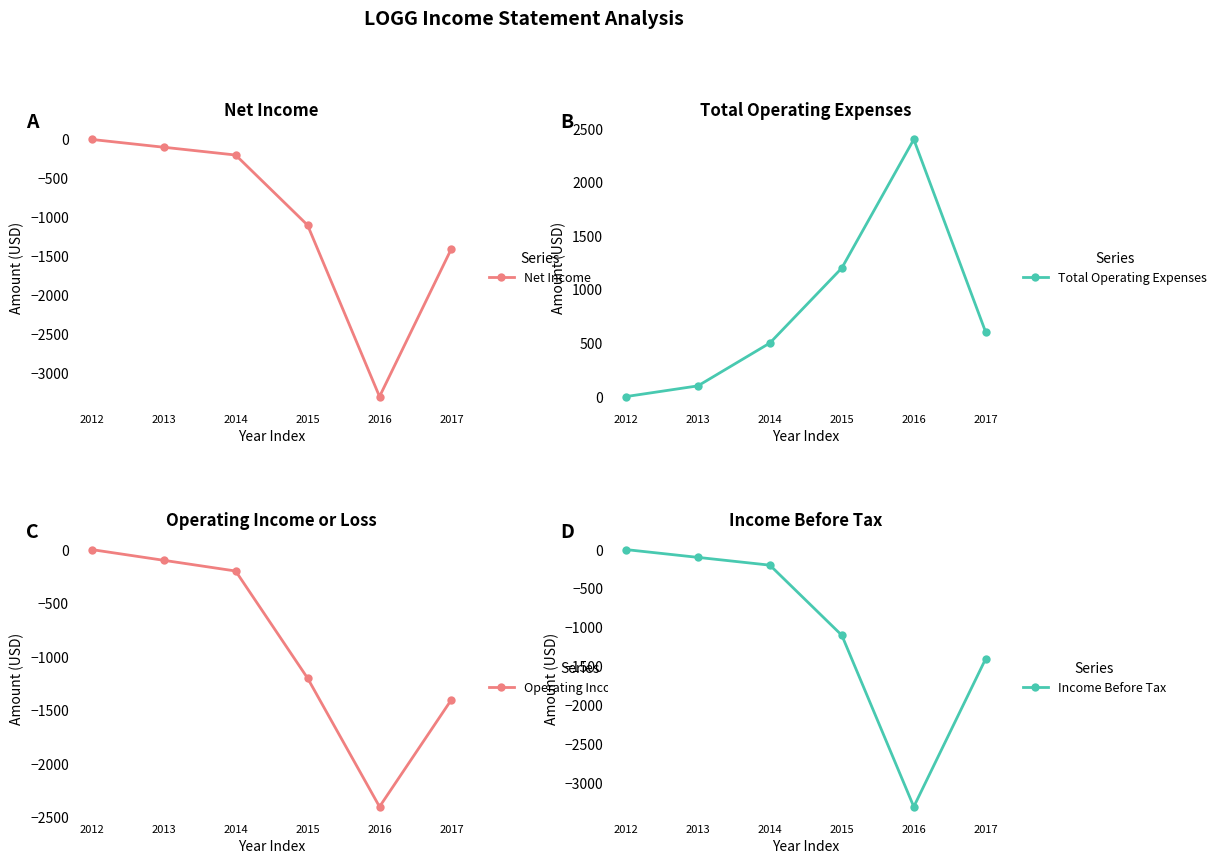

The Net Income series shows -100 at 2013. True or false?

True